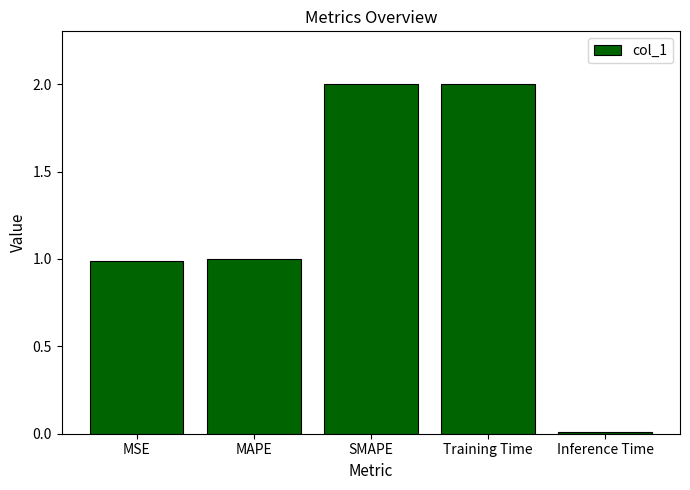

Which category has the lowest value across all series?

Inference Time